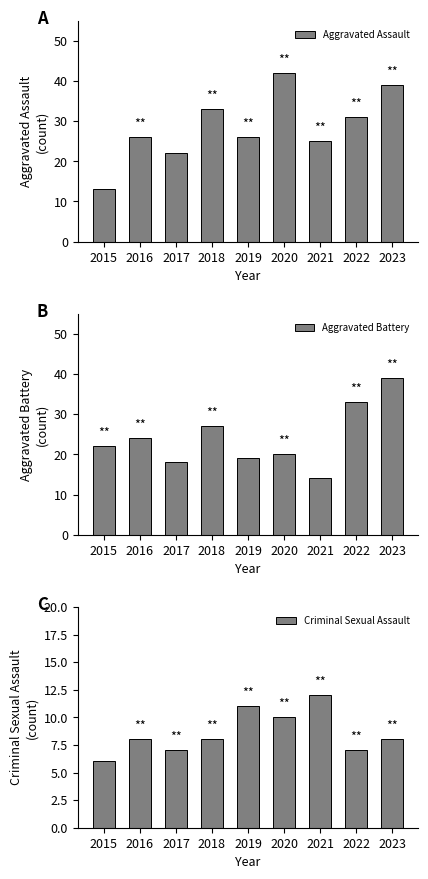

Is the value of Aggravated Assault at 2016 greater than the value of Criminal Sexual Assault at 2021?

Yes